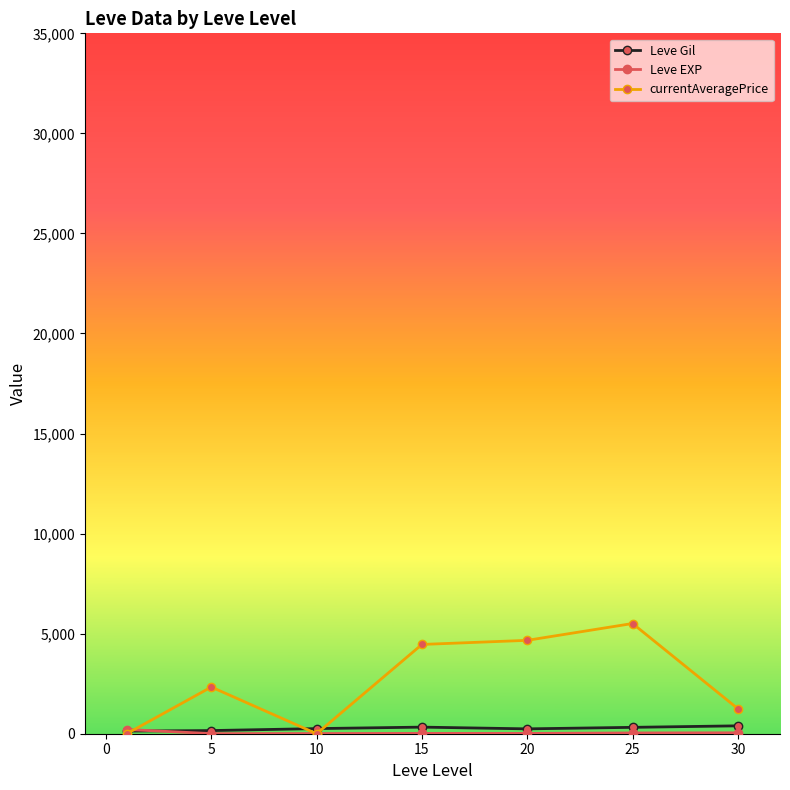

At how many categories does at least one series exceed 1817?

4